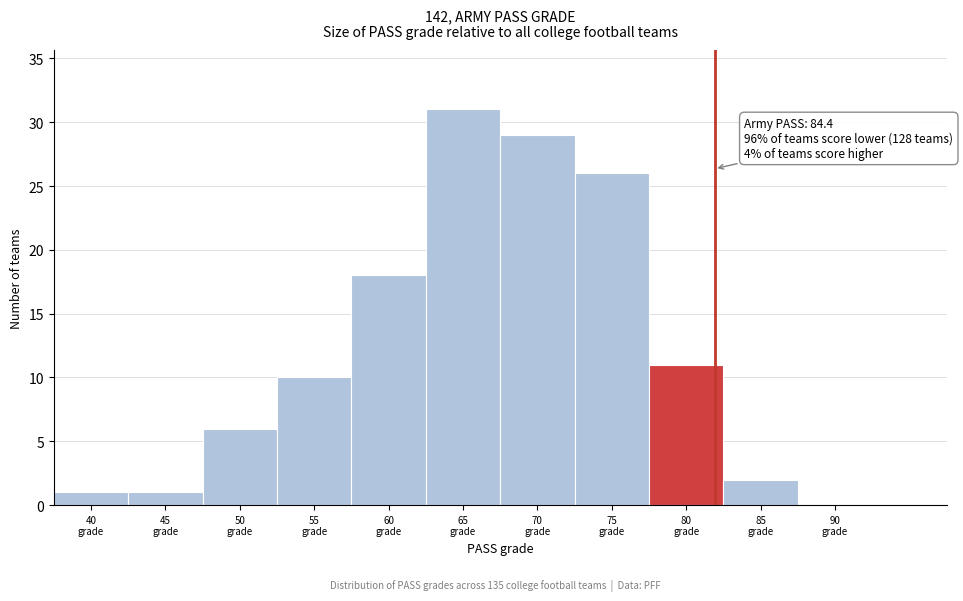

Are the bars horizontal?

No